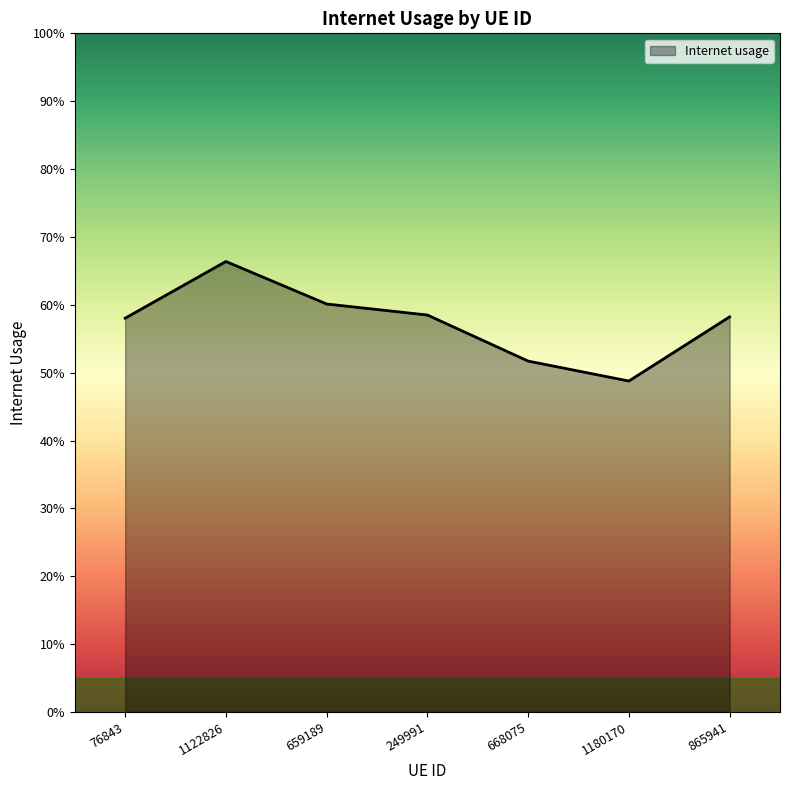

List the labels in order of value, smallest first.

1180170, 668075, 76843, 865941, 249991, 659189, 1122826